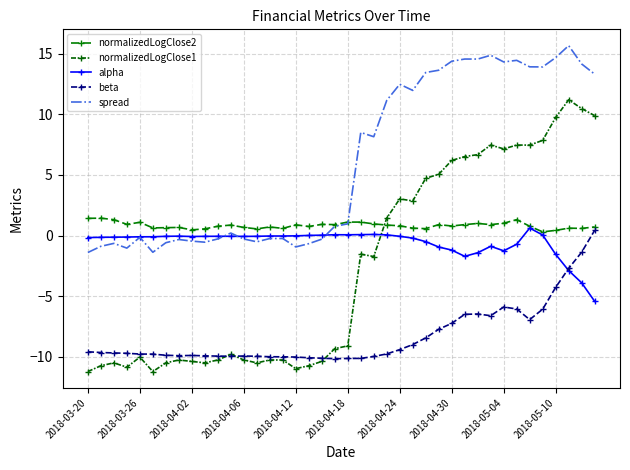

Reading left to right, transcribe all the data shown in this chart.

normalizedLogClose2: 1.4	1.4	1.3	0.9	1.1	0.6	0.7	0.7	0.5	0.6	0.8	0.9	0.7	0.6	0.7	0.6	0.9	0.8	0.9	0.9	1.1	1.1	1.0	0.9	0.8	0.6	0.6	0.9	0.8	0.9	1.0	0.9	1.0	1.3	0.8	0.3	0.4	0.6	0.6	0.7
normalizedLogClose1: -11.2	-10.7	-10.5	-10.8	-10.0	-11.2	-10.5	-10.2	-10.4	-10.5	-10.2	-9.8	-10.2	-10.5	-10.2	-10.2	-11.0	-10.7	-10.4	-9.3	-9.1	-1.5	-1.7	1.4	3.0	2.9	4.7	5.1	6.2	6.5	6.7	7.5	7.1	7.5	7.5	7.8	9.7	11.2	10.5	9.9
alpha: -0.2	-0.1	-0.1	-0.1	-0.1	-0.1	-0.1	-0.0	-0.1	-0.1	-0.1	-0.1	-0.1	-0.1	-0.0	-0.0	-0.0	0.0	0.0	0.1	0.1	0.1	0.1	0.1	-0.1	-0.2	-0.5	-0.9	-1.2	-1.7	-1.4	-0.9	-1.3	-0.7	0.6	0.0	-1.5	-2.9	-3.9	-5.4
beta: -9.6	-9.6	-9.7	-9.7	-9.8	-9.8	-9.9	-9.9	-9.9	-9.9	-9.9	-9.9	-9.9	-9.9	-10.0	-10.0	-10.0	-10.1	-10.1	-10.1	-10.1	-10.1	-10.0	-9.7	-9.4	-9.0	-8.4	-7.7	-7.2	-6.5	-6.5	-6.6	-5.9	-6.0	-6.9	-6.1	-4.3	-2.7	-1.4	0.4
spread: -1.4	-0.9	-0.6	-1.0	-0.1	-1.4	-0.6	-0.3	-0.5	-0.5	-0.3	0.2	-0.3	-0.5	-0.2	-0.2	-0.9	-0.7	-0.3	0.8	1.0	8.5	8.1	11.1	12.5	12.0	13.4	13.6	14.4	14.5	14.5	14.9	14.3	14.4	13.9	13.9	14.7	15.7	14.1	13.3